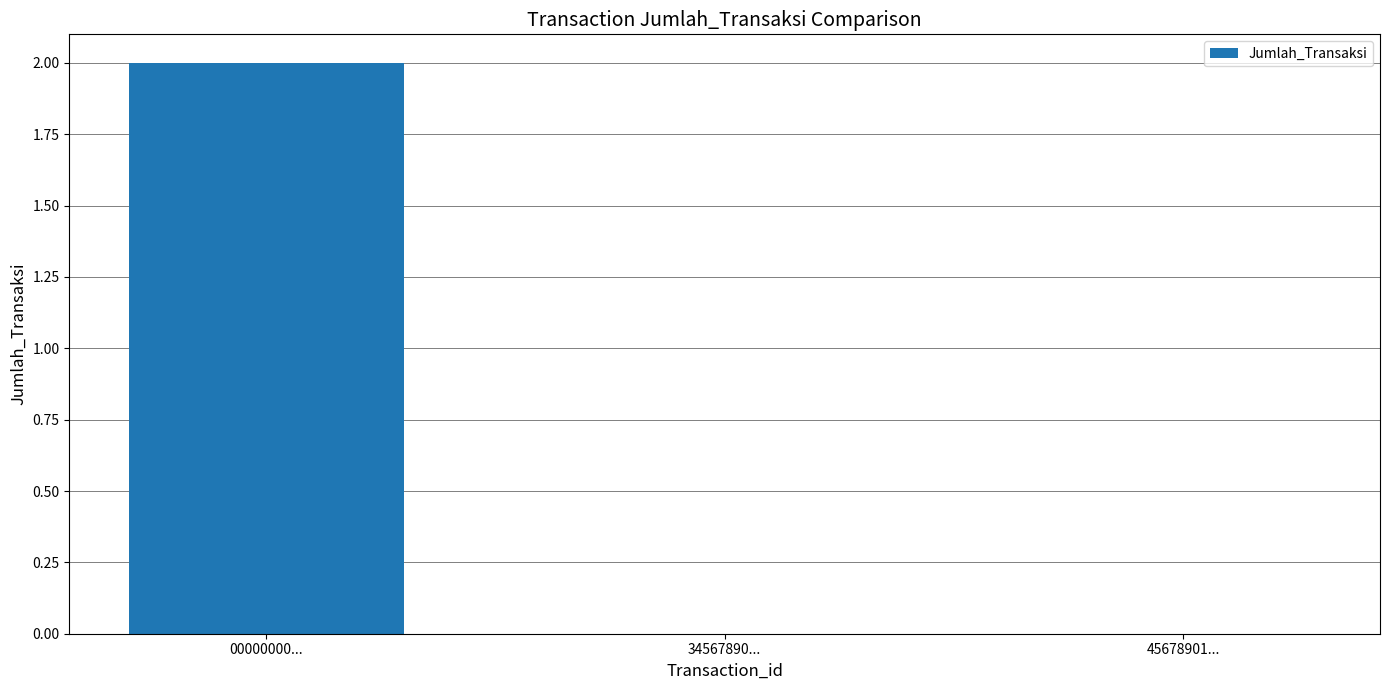

True or false: the data shows 1 at 00000000....

False